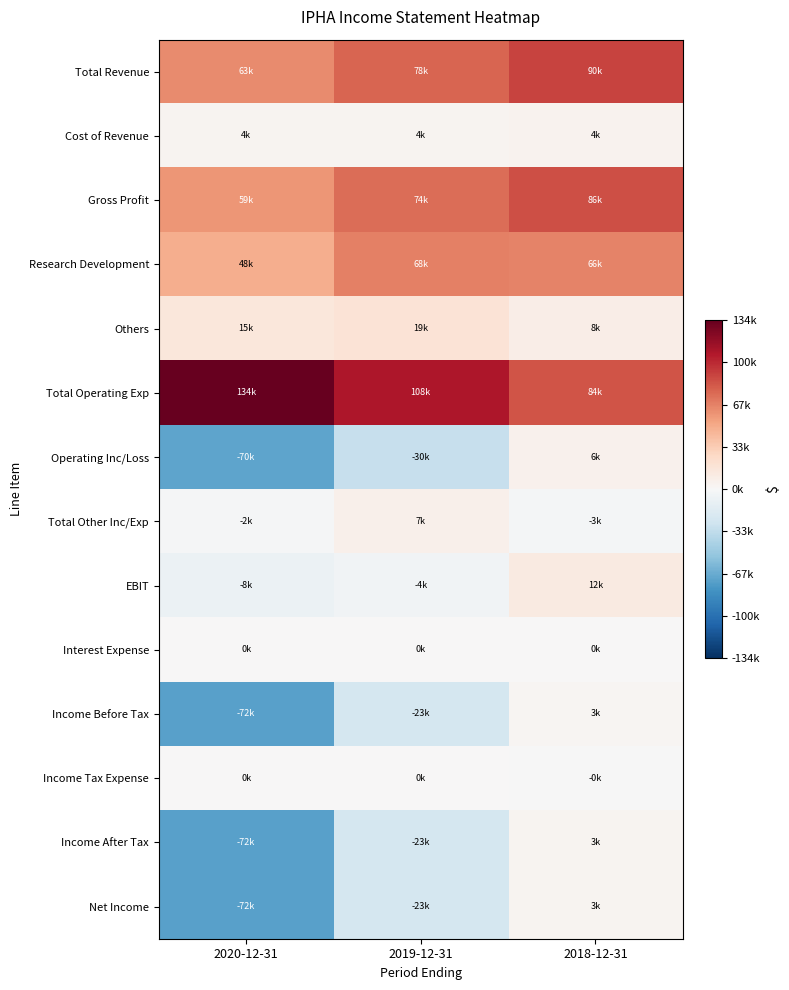

List the series in order of their peak value, lowest first.

Income Tax Expense, Interest Expense, Income Before Tax, Income After Tax, Net Income, Cost of Revenue, Operating Inc/Loss, Total Other Inc/Exp, EBIT, Others, Research Development, Gross Profit, Total Revenue, Total Operating Exp